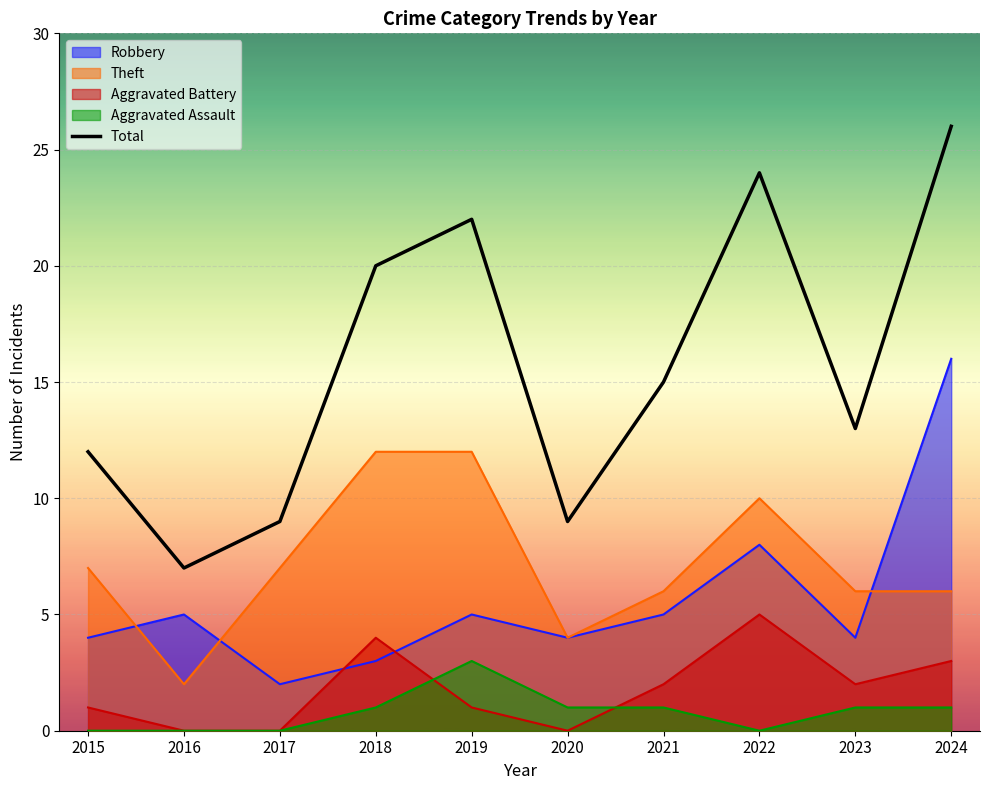

Rank the categories by value from lowest to highest.

2016, 2017, 2020, 2015, 2023, 2021, 2018, 2019, 2022, 2024